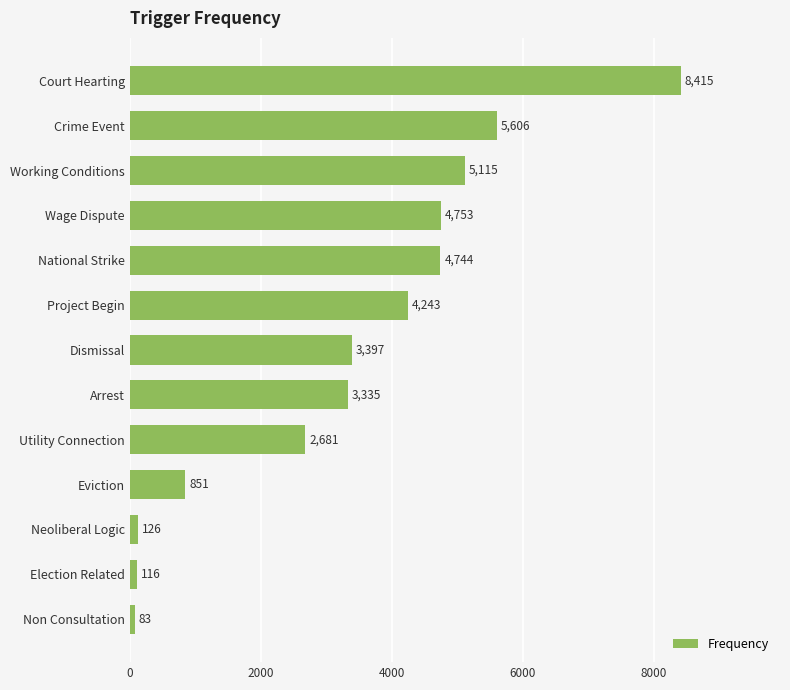

The value at Neoliberal Logic is 126. True or false?

True